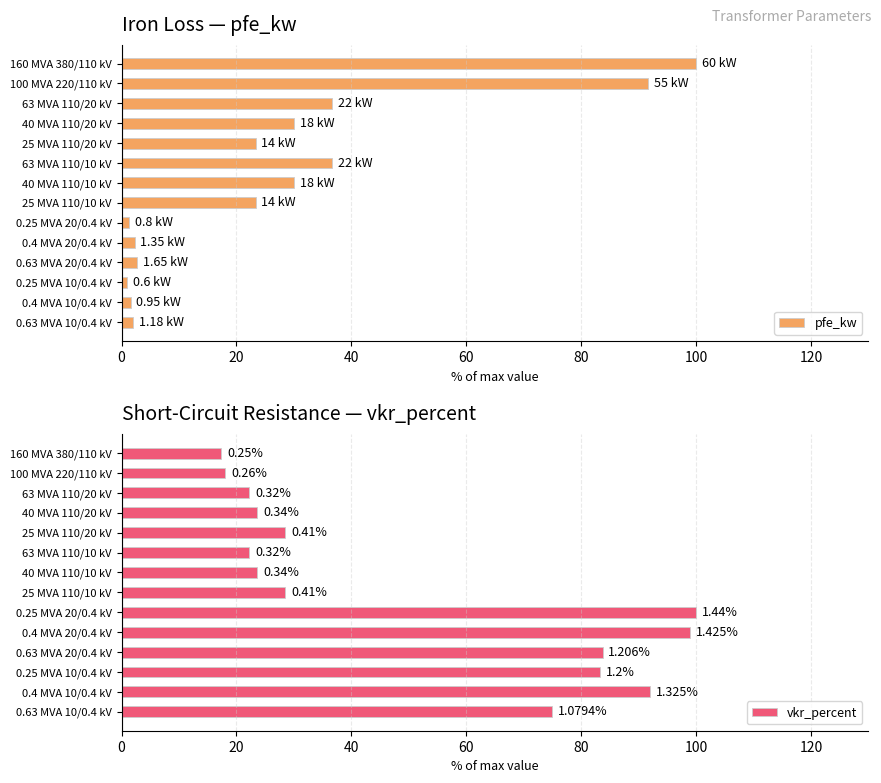

What is the sum of all pfe_kw values?

382.6